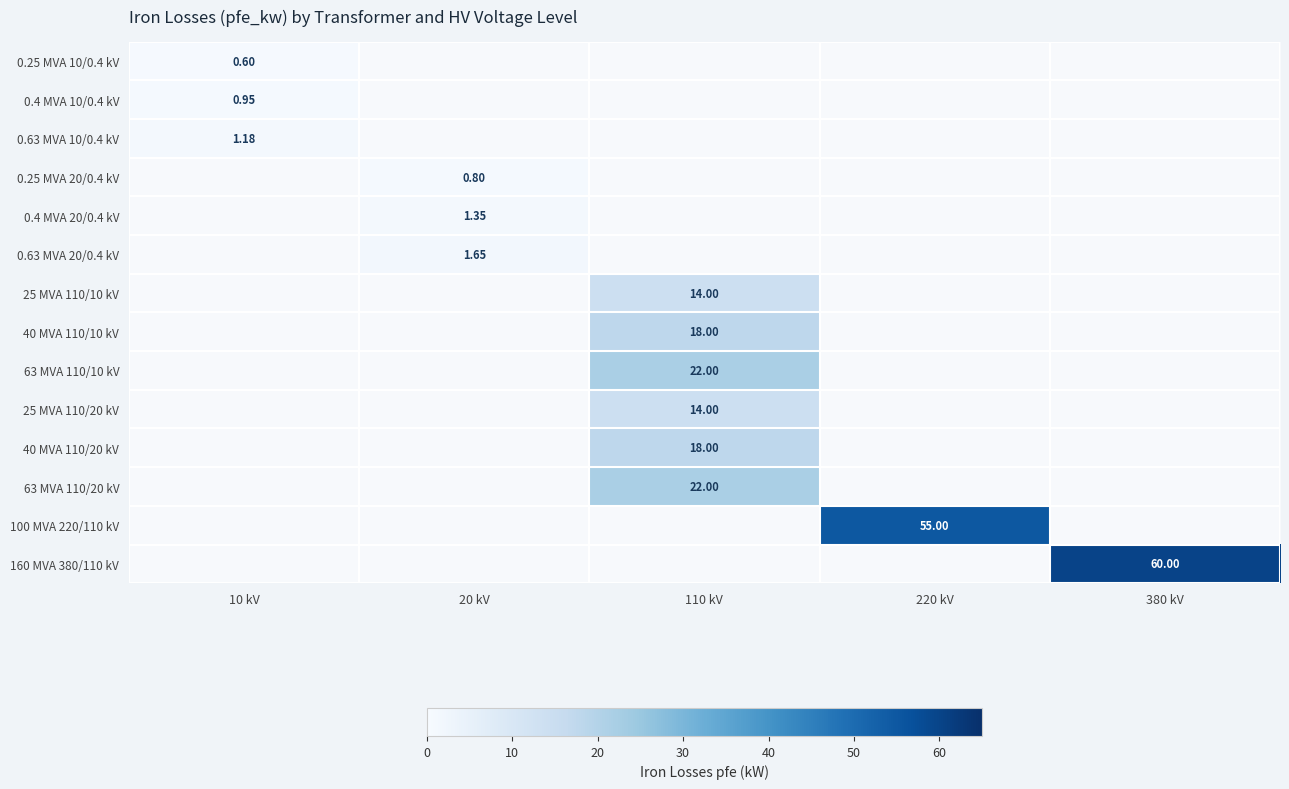

What is the approximate value of 160 MVA 380/110 kV at 380 kV?

60.0